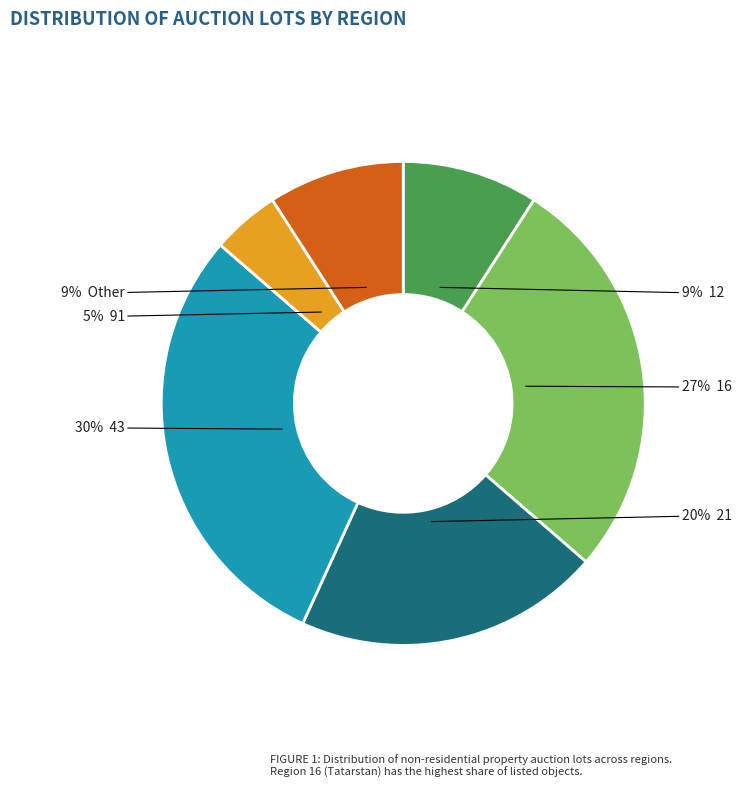

To the nearest percent, what is the difference between the largest and smallest slice percentages?

25%